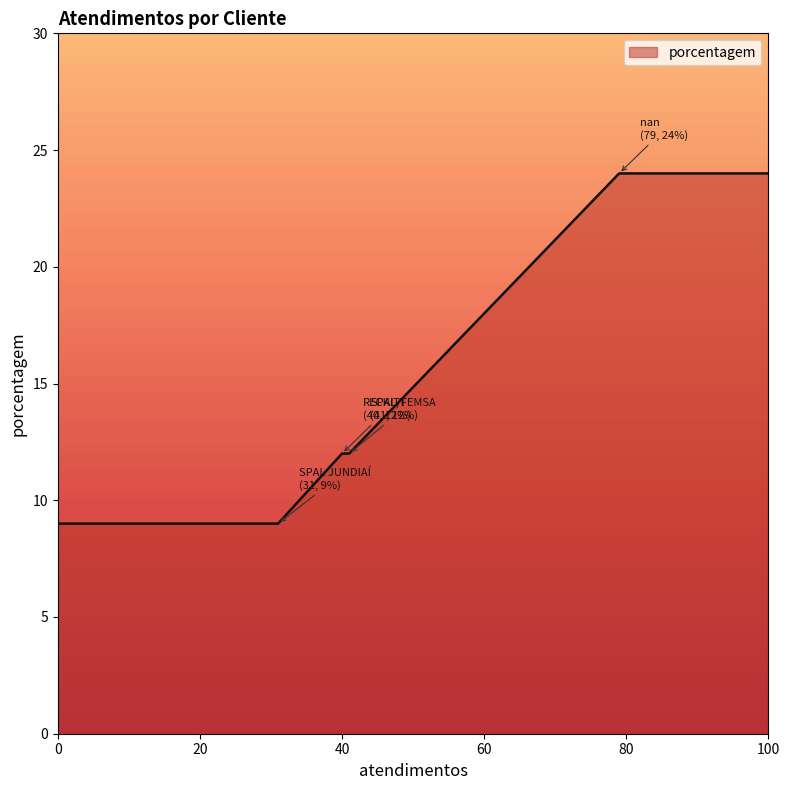

True or false: the data has more than 2 interior local peaks.

False